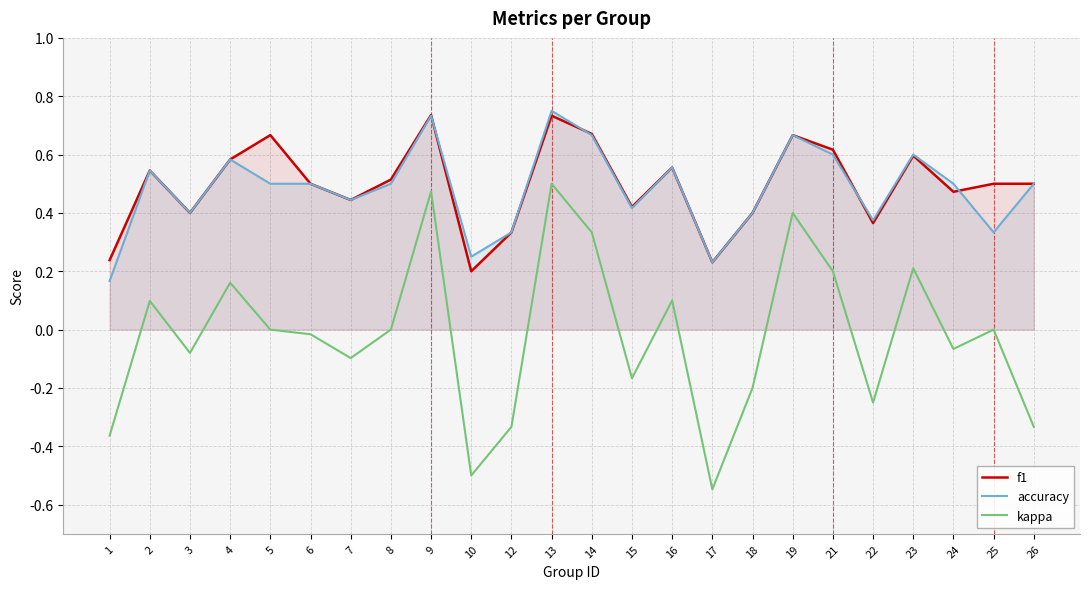

What is the smallest value displayed?

-0.5